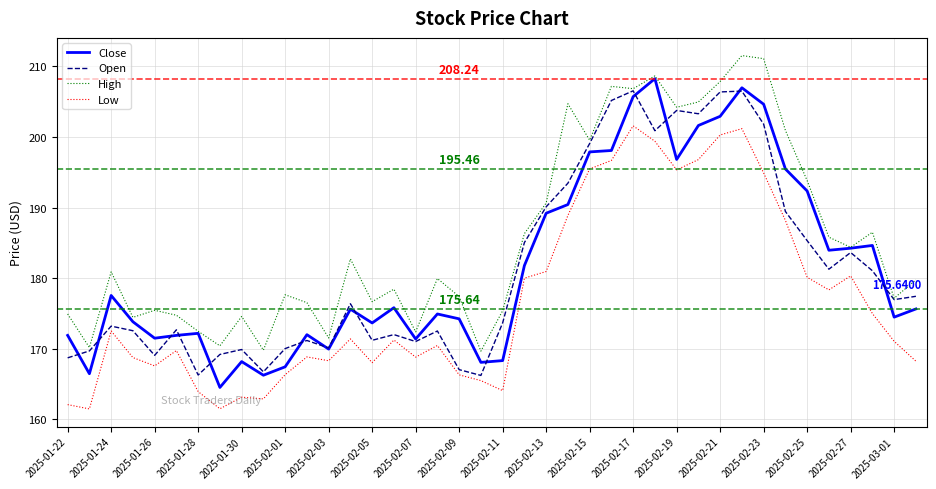

True or false: Close and Low cross at least once.

False